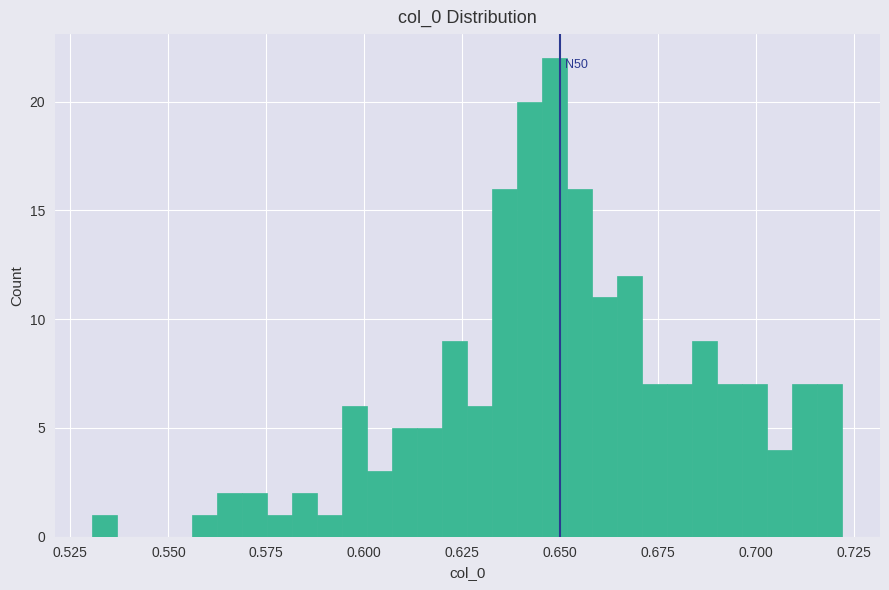

Around what value on the x-axis is the tallest bar? Give the approximate position of its centre, as read against the axis.

0.650